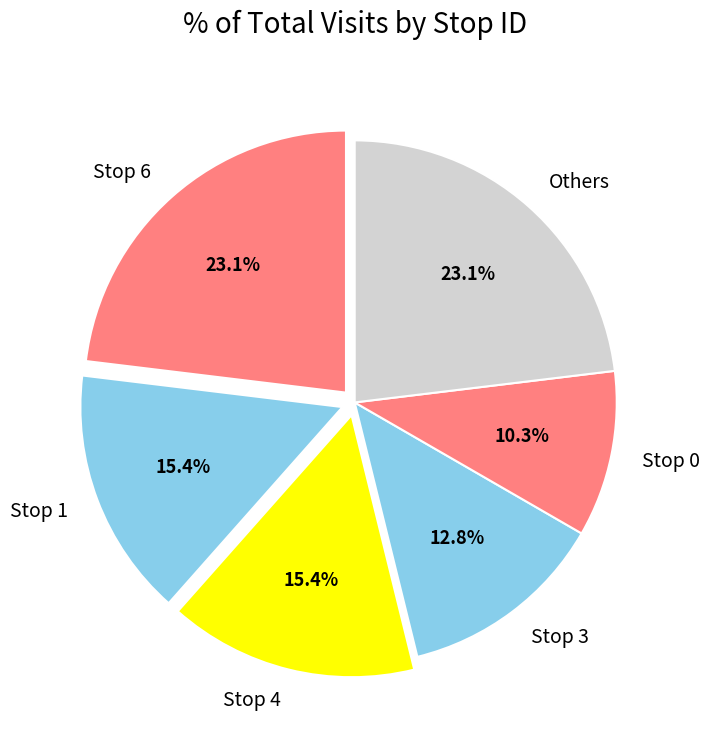

Does Others account for over 50% of the chart?

No